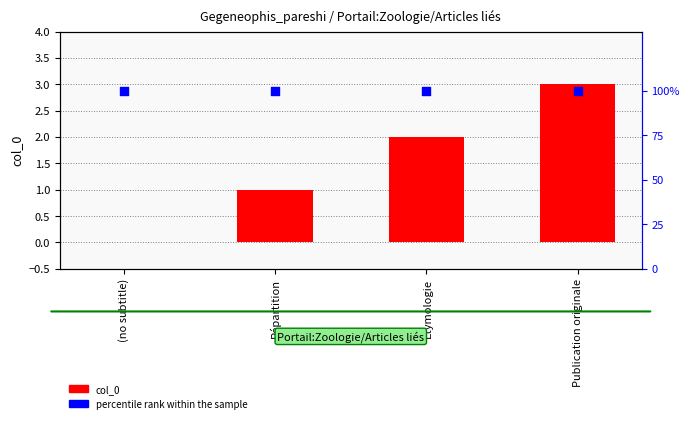

Which series has the largest total across all categories?

percentile rank within the sample